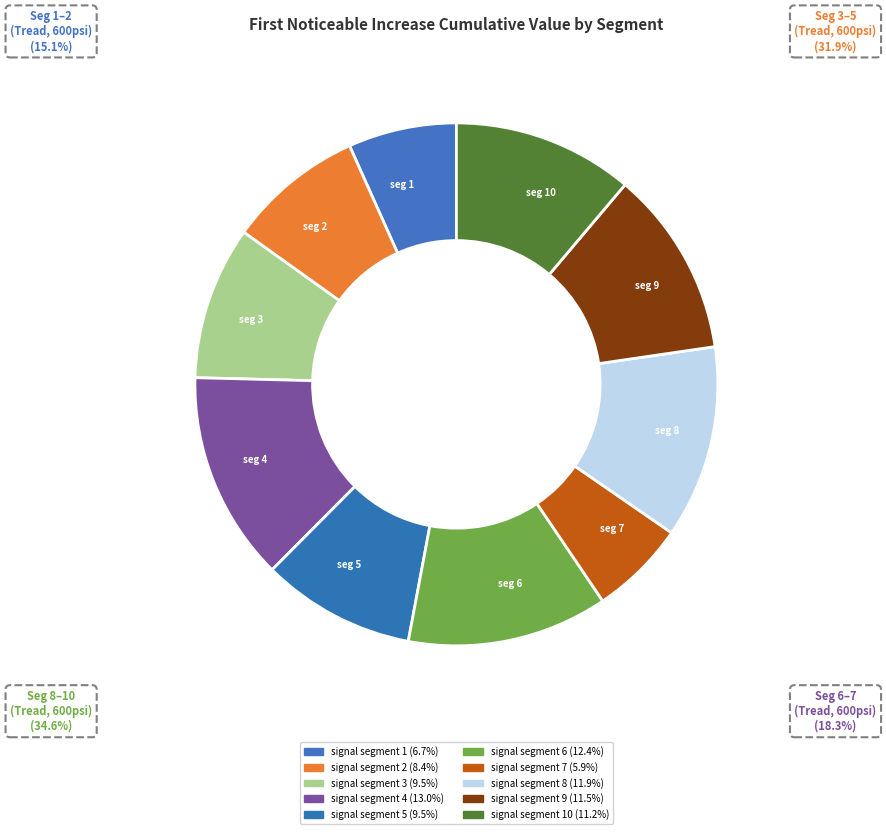

What is the largest slice in the pie chart?

signal segment 4